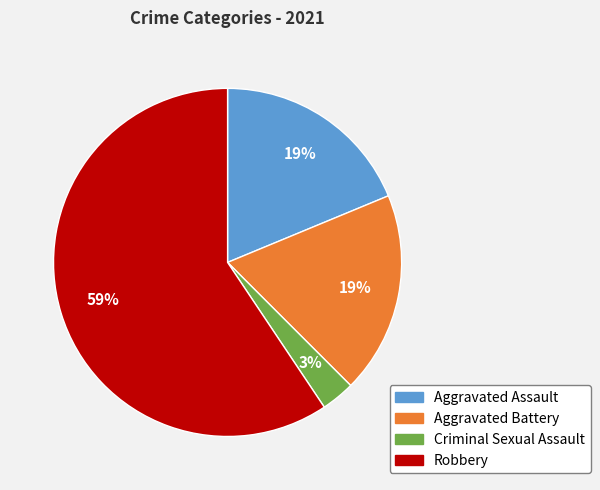

Which category has the smallest portion of the pie?

Criminal Sexual Assault